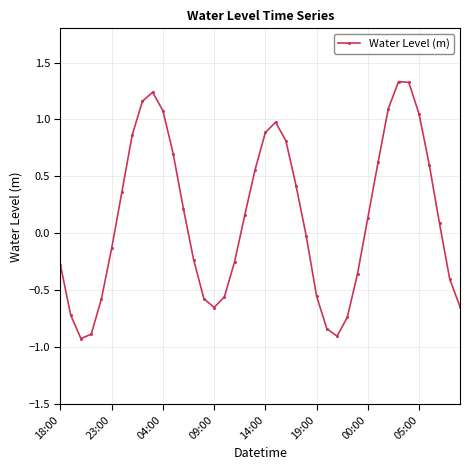

What is the maximum value shown in the chart?

1.3